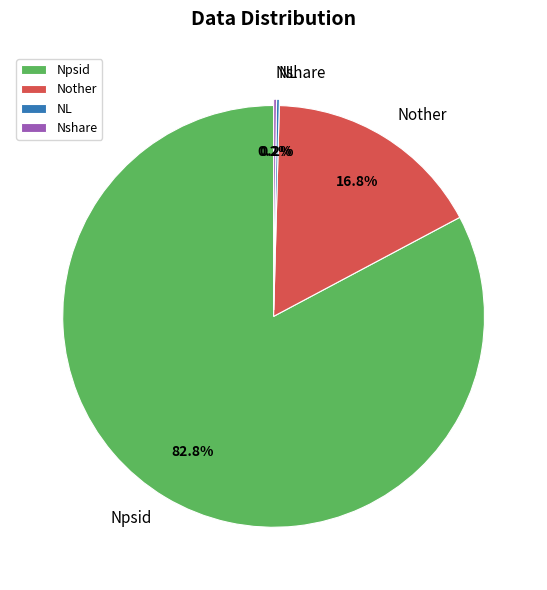

To the nearest percent, what is the average slice percentage?

25%